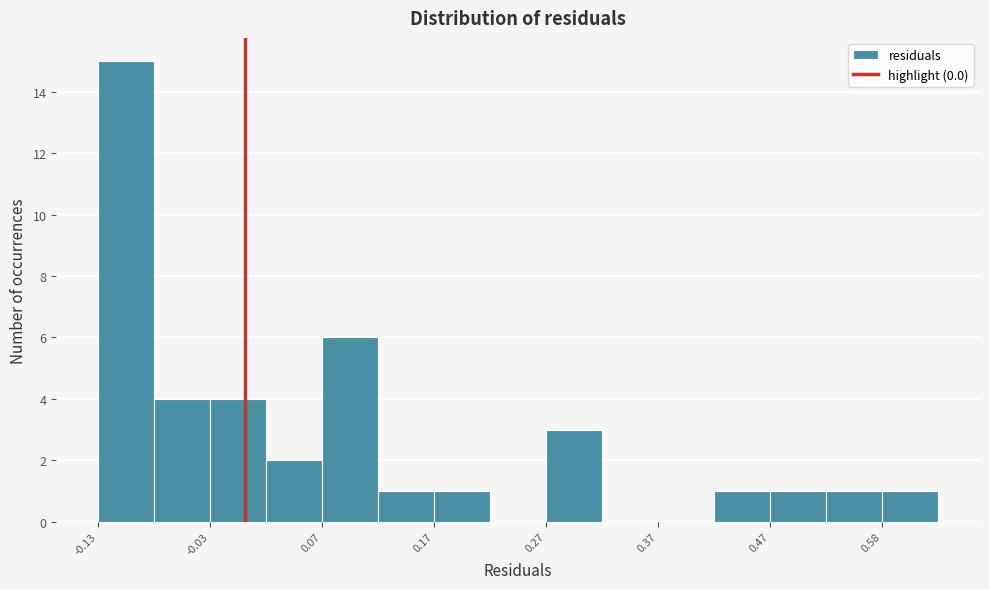

Read against the x-axis, roughly where is the centre of the tallest bar?

-0.10